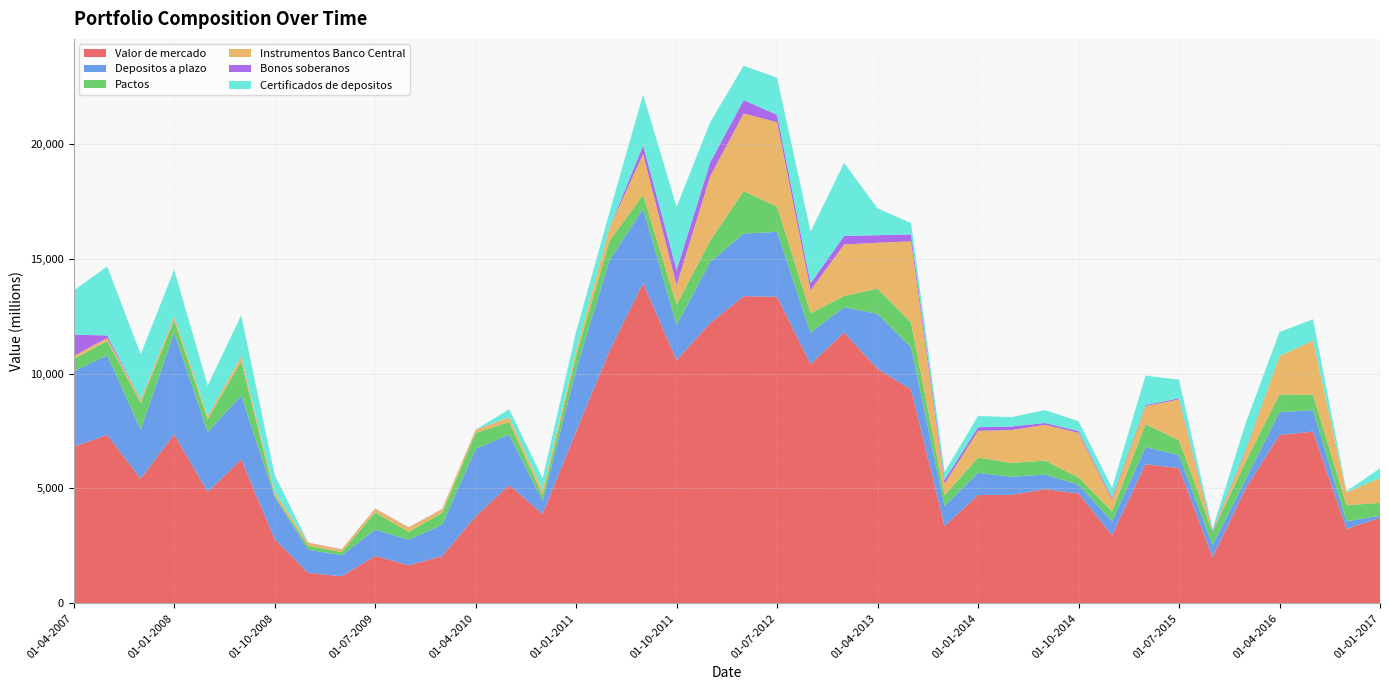

Reading left to right, list all the values displayed in this chart.

Valor de mercado: 6813	7335	5423	7365	4840	6272	2796	1321	1176	2063	1654	2054	3779	5149	3893	7483	11006	13944	10588	12198	13377	13350	10419	11795	10210	9307	3362	4715	4721	4970	4787	2963	6058	5885	2003	5025	7329	7479	3243	3717
Depositos a plazo: 3286	3468	2144	4420	2614	2775	1846	1013	913	1144	1114	1373	2943	2207	559	2684	3951	3233	1538	2660	2727	2828	1366	1102	2394	1839	879	966	789	637	373	608	740	567	527	394	993	936	324	96
Pactos: 544	624	1159	549	554	1489	47	170	136	748	342	506	693	533	246	617	837	610	879	937	1846	1105	851	490	1105	1078	466	666	600	609	320	432	1005	644	571	780	774	669	704	558
Instrumentos Banco Central: 126	130	134	154	126	211	149	126	117	161	189	164	133	216	216	206	578	1780	853	2794	3383	3669	998	2243	1994	3538	502	1162	1435	1556	1941	512	780	1784	15	487	1668	2362	559	1087
Bonos soberanos: 927	110	18	11	11	11	11	10	10	10	10	10	10	0	0	0	0	372	655	610	583	323	307	370	330	304	160	159	153	82	81	81	51	50	51	51	0	0	0	0
Certificados de depositos: 1930	3003	1967	2033	1336	1786	743	0	0	0	0	0	0	350	525	836	680	2222	2751	1747	1496	1620	2244	3183	1166	496	350	490	410	561	428	431	1281	811	75	1151	1052	927	50	420